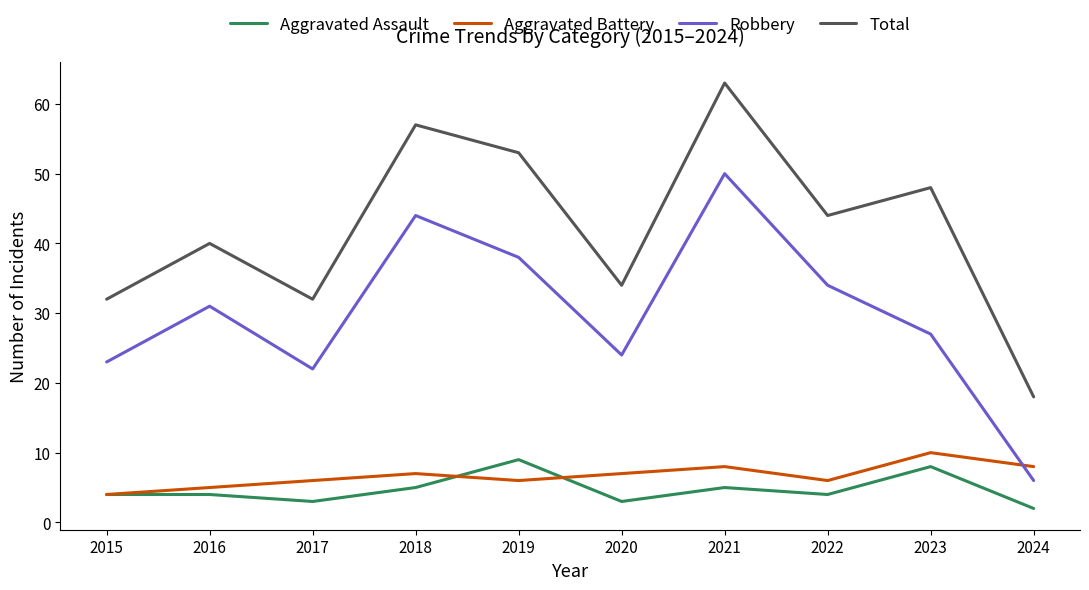

Reading left to right, list all the values displayed in this chart.

Aggravated Assault: 2015=4	2016=4	2017=3	2018=5	2019=9	2020=3	2021=5	2022=4	2023=8	2024=2
Aggravated Battery: 2015=4	2016=5	2017=6	2018=7	2019=6	2020=7	2021=8	2022=6	2023=10	2024=8
Robbery: 2015=23	2016=31	2017=22	2018=44	2019=38	2020=24	2021=50	2022=34	2023=27	2024=6
Total: 2015=32	2016=40	2017=32	2018=57	2019=53	2020=34	2021=63	2022=44	2023=48	2024=18